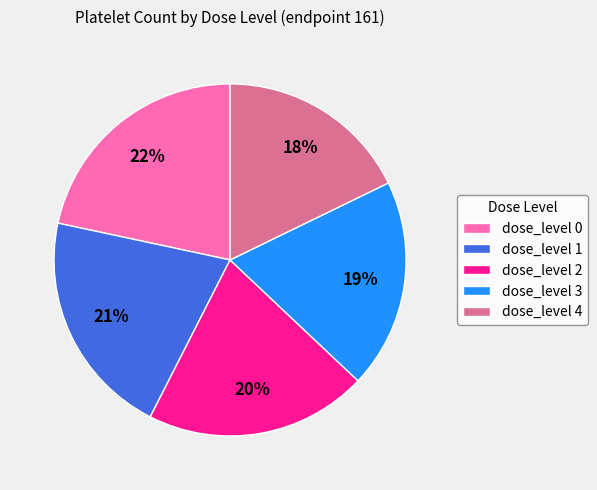

Between dose_level 0 and dose_level 4, which is larger?

dose_level 0